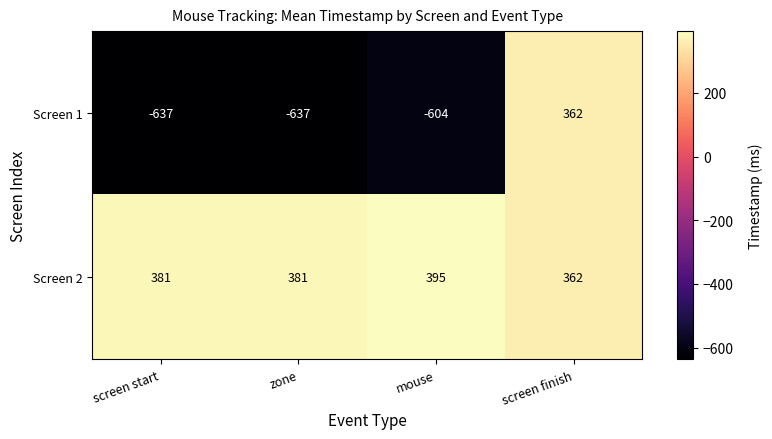

What is the maximum value shown in the chart?

395